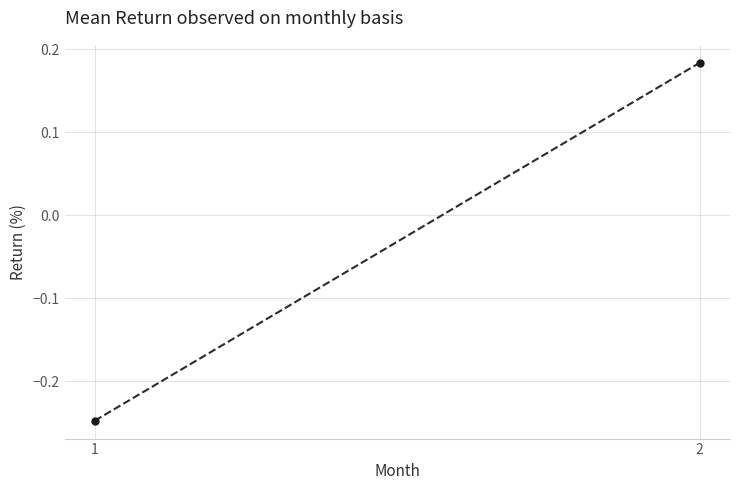

What is the value of the 2nd point from the left?

0.2